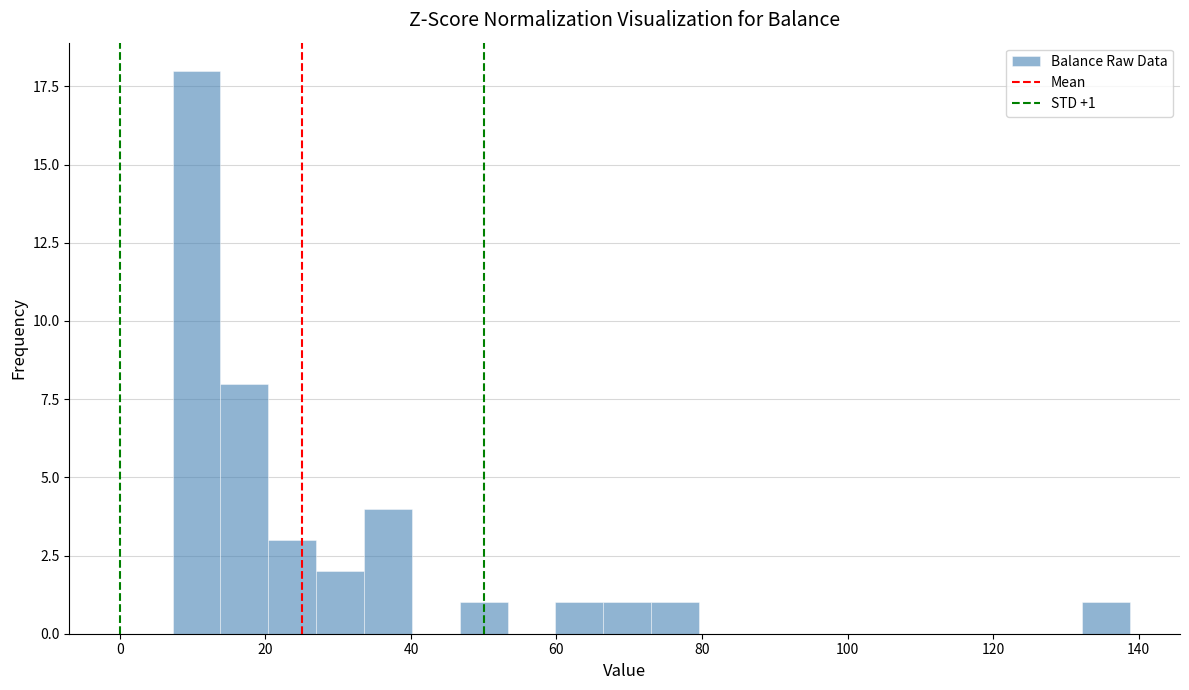

Around what value on the x-axis is the tallest bar? Give the approximate position of its centre, as read against the axis.

10